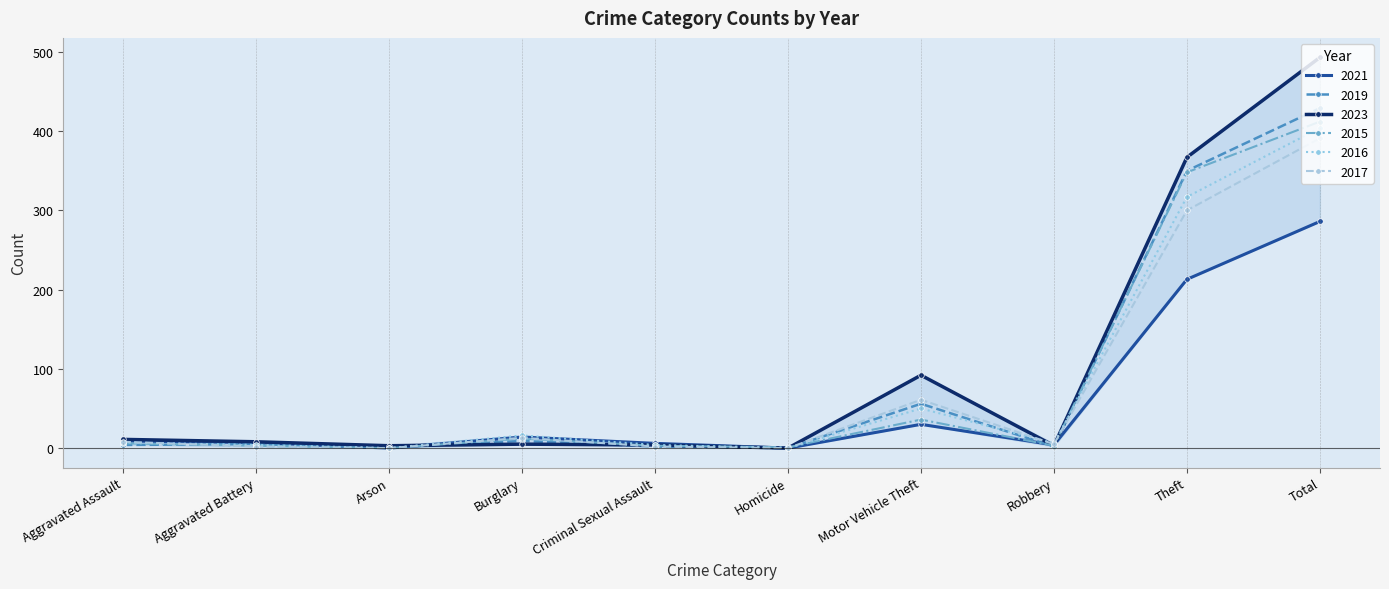

At which label is 2015 closest to 206?

Theft